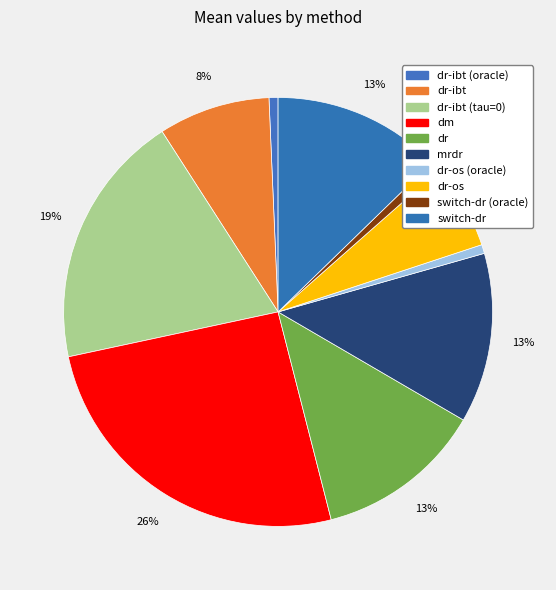

Count the number of slices in the pie.

10